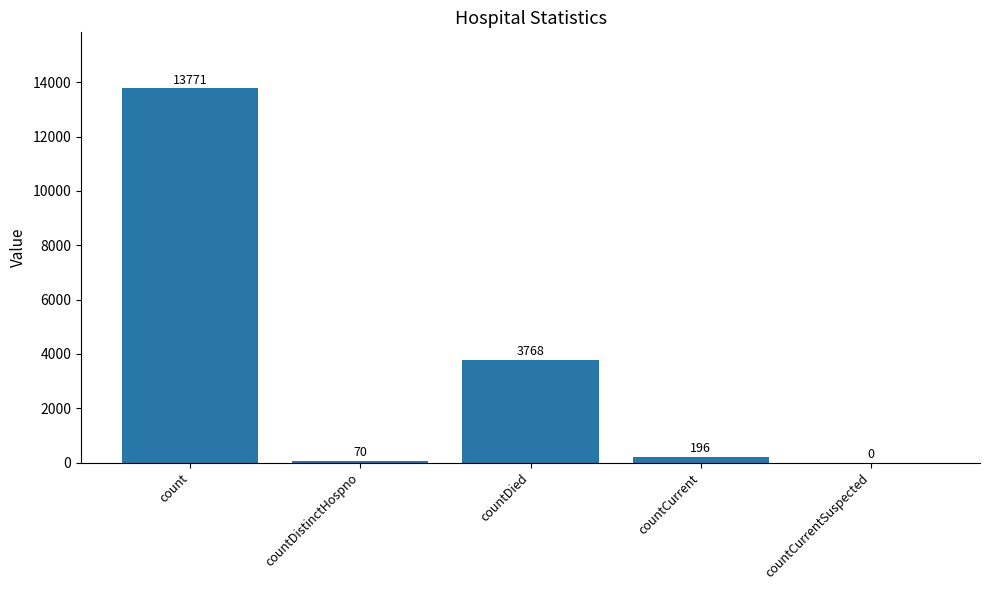

Reading left to right, what are all the values shown in this chart?

count=13771	countDistinctHospno=70	countDied=3768	countCurrent=196	countCurrentSuspected=0